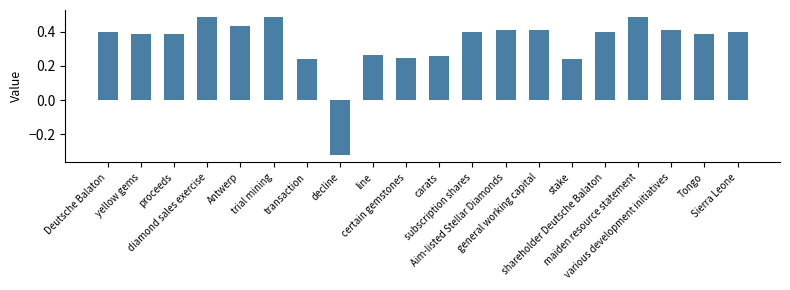

Which category has the lowest value across all series?

decline